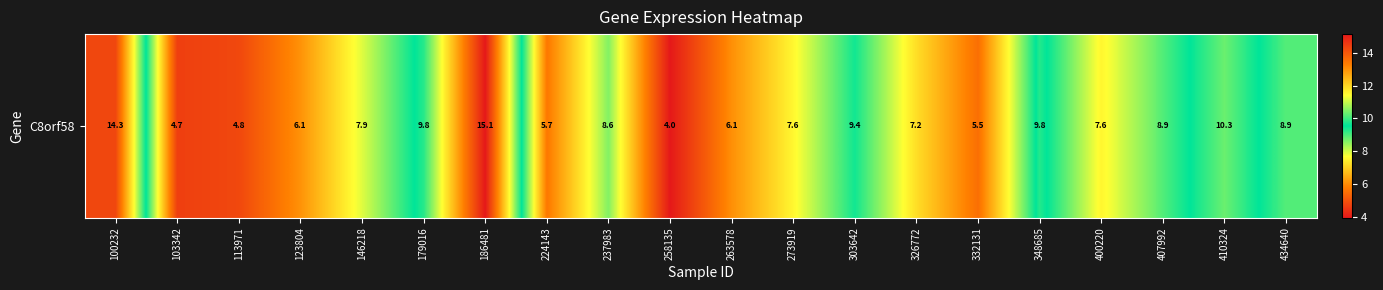

What is the difference between the values at 410324 and 407992?

1.4